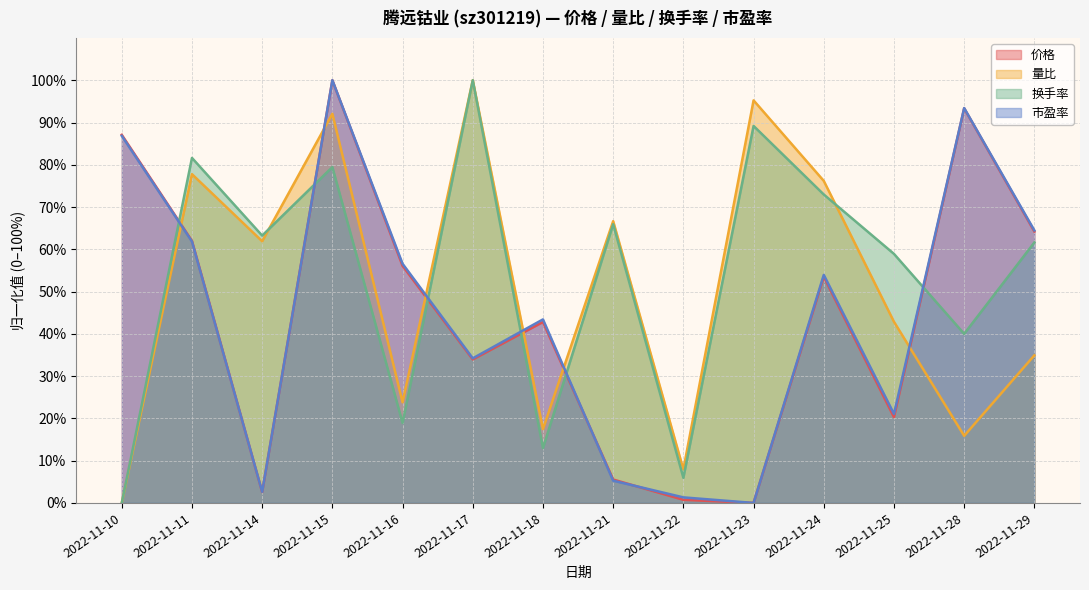

Count the number of categories in the chart.

14